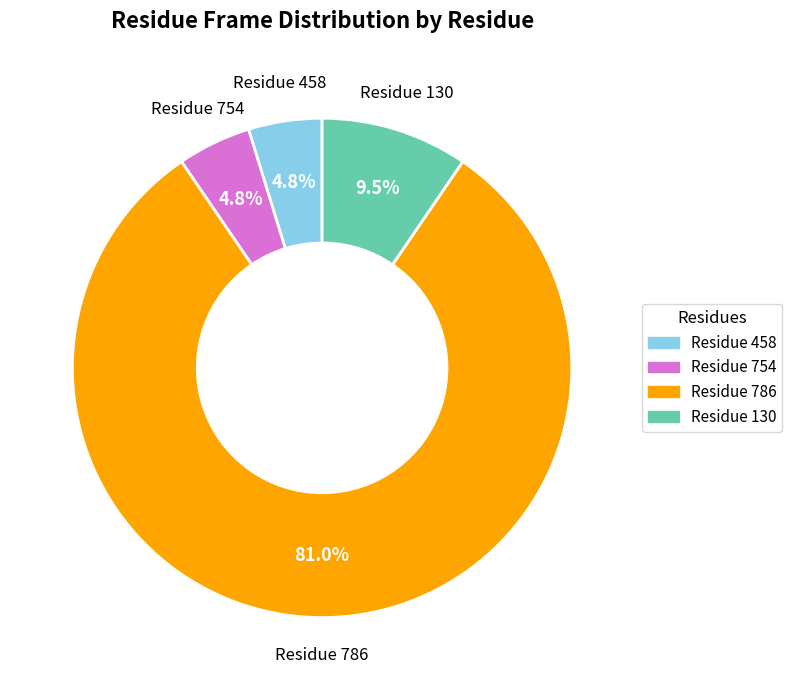

Is there any slice that represents more than half of the pie?

Yes